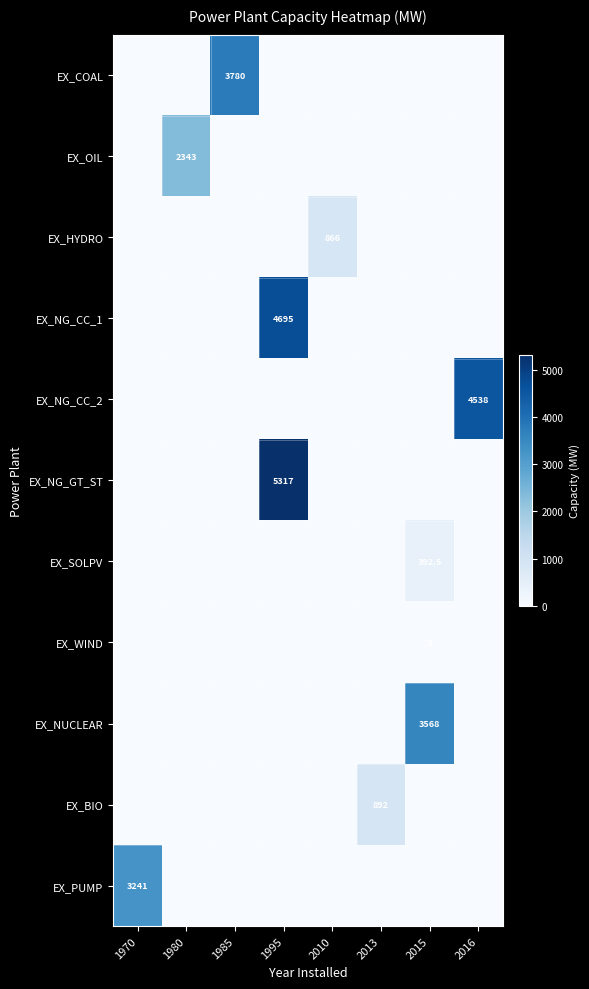

True or false: EX_NUCLEAR has a value of 3568.0 at 2015.

True